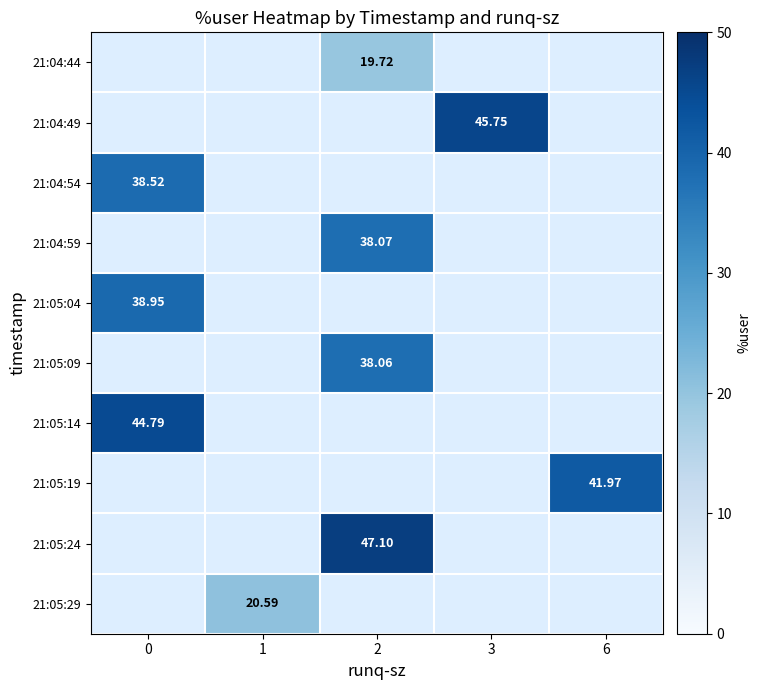

Which has a higher value, 0 or 2?

2